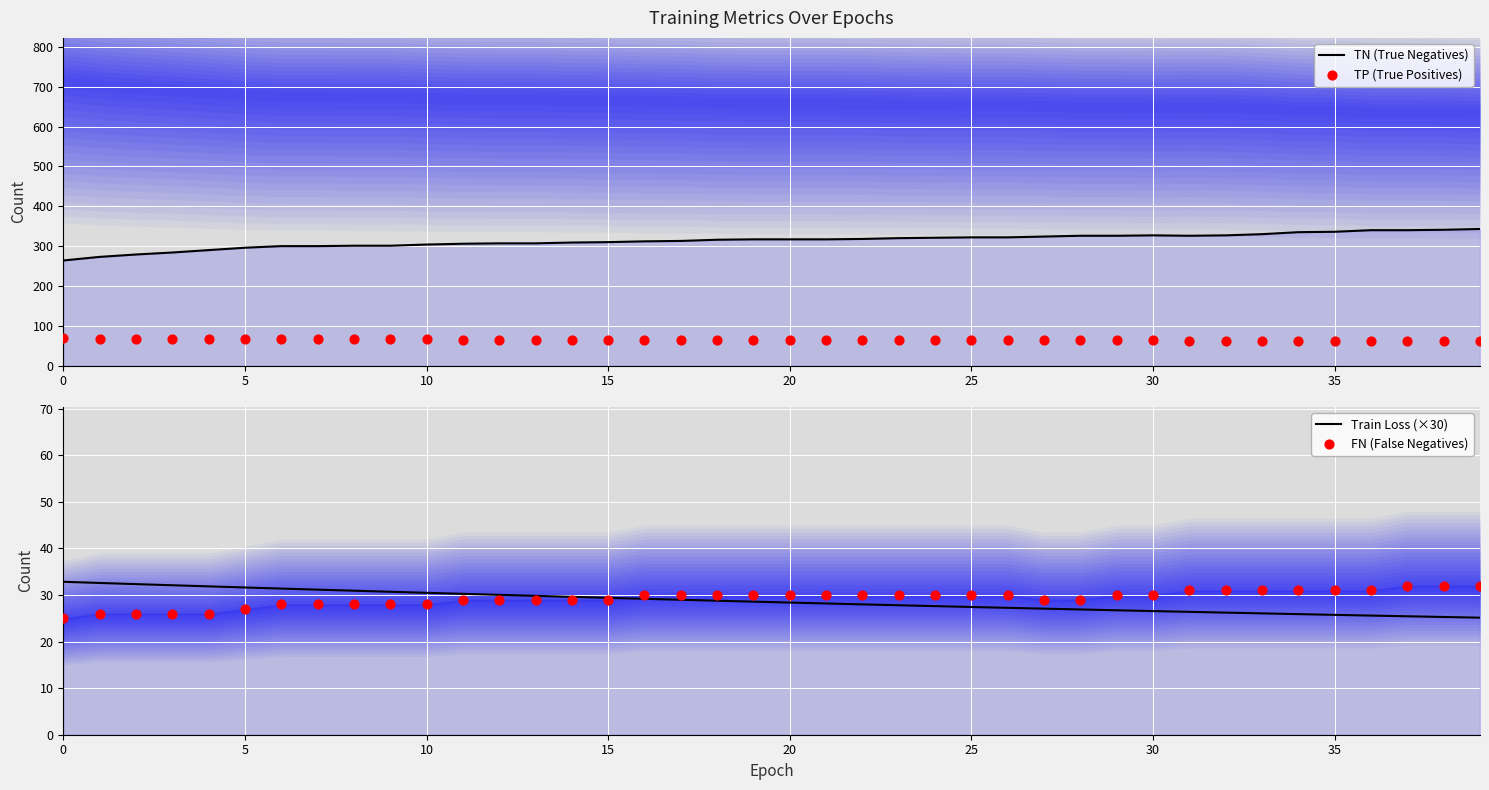

Which series contains the lowest Y value?

FN (False Negatives)